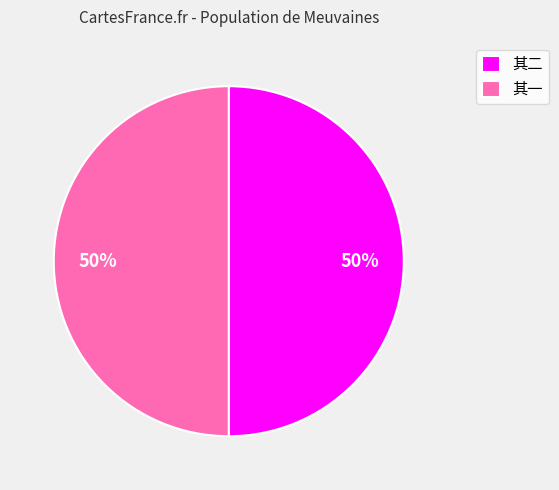

To the nearest percent, what percentage of the pie is 其一?

50%